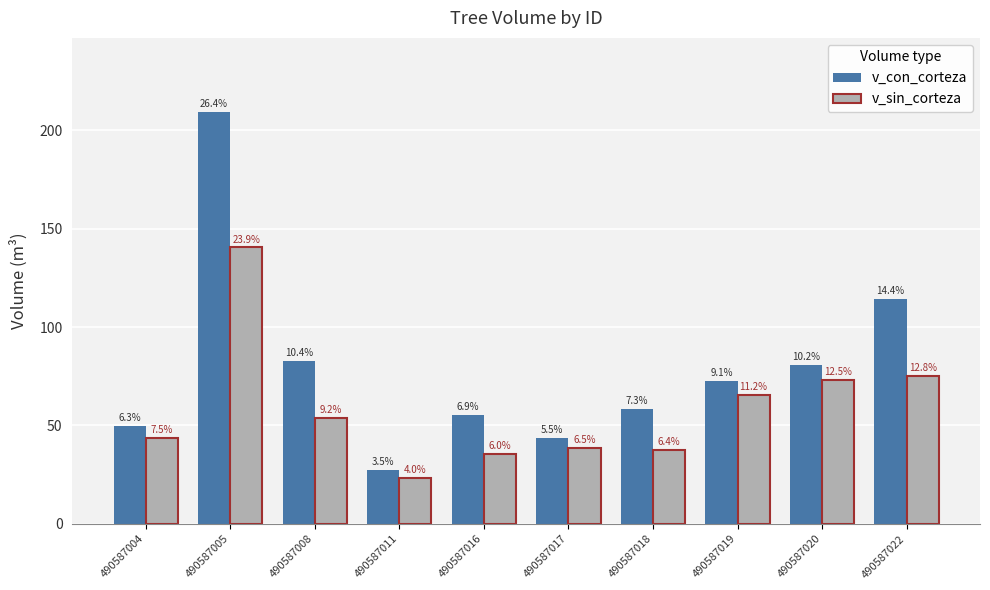

What is the lowest value of the v_con_corteza series?

27.5